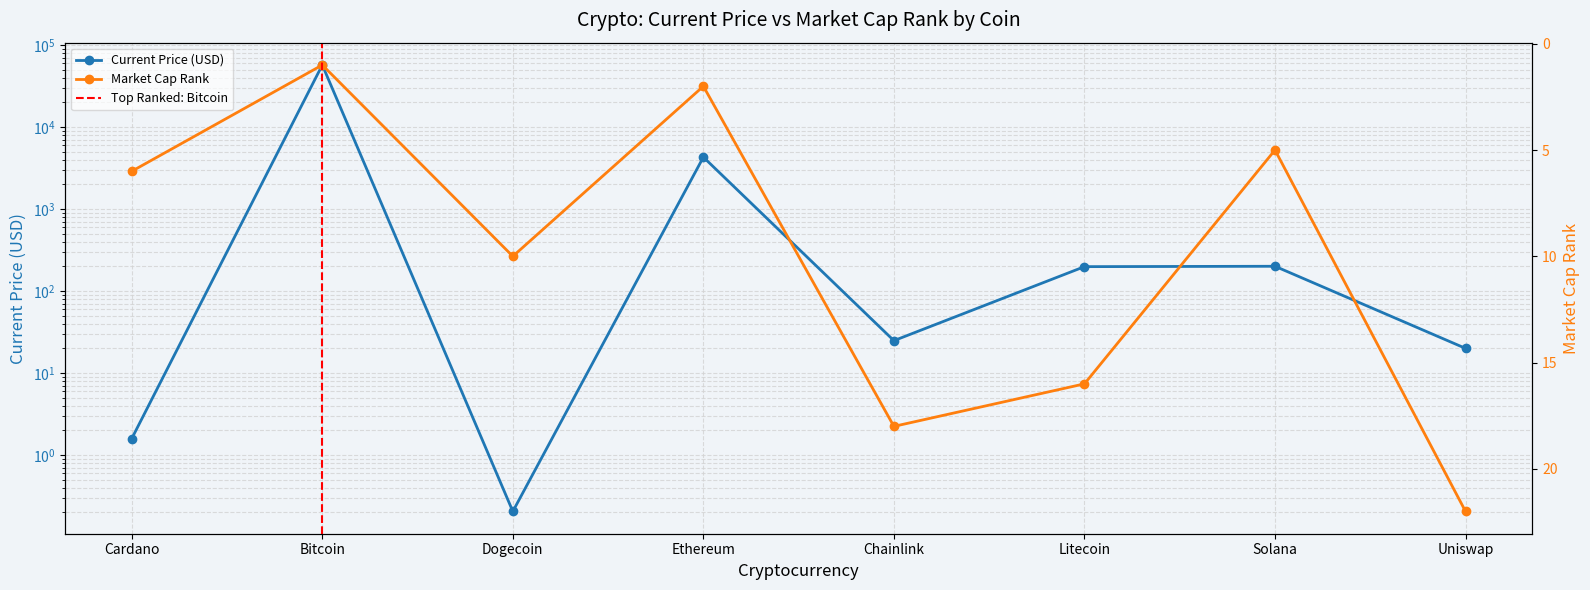

What is the total value across all series at Bitcoin?

57341.0